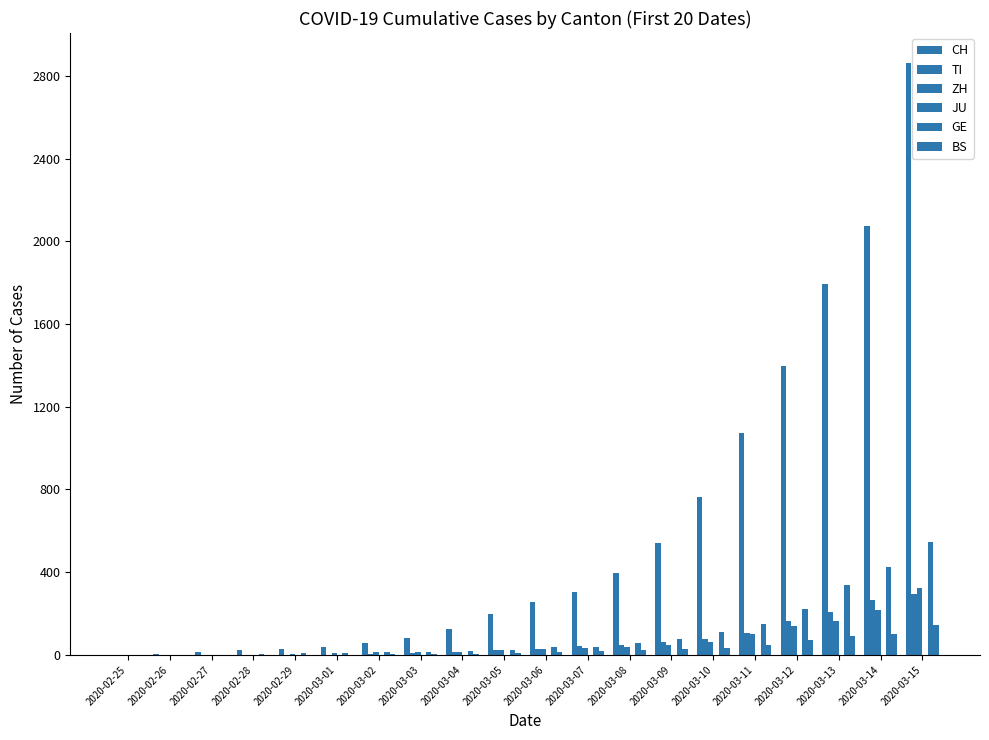

The CH series shows 110 at 2020-03-03. True or false?

False